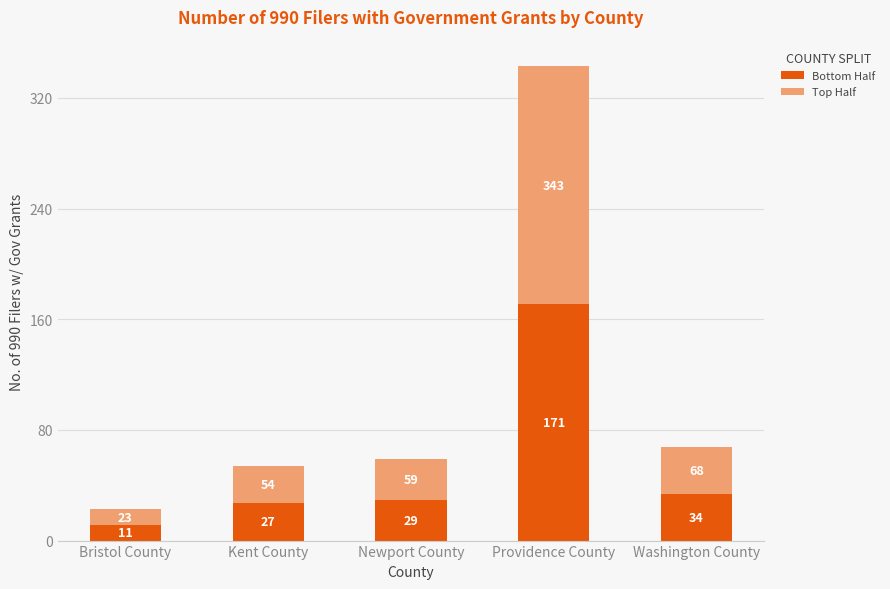

At which category is the sum across all series the highest?

Providence County